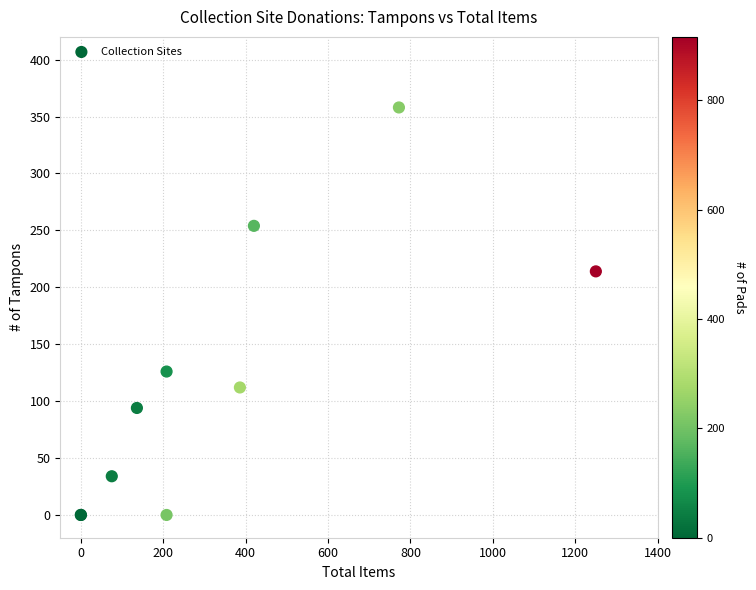

What Y value in the scatter plot is closest to 179?

214